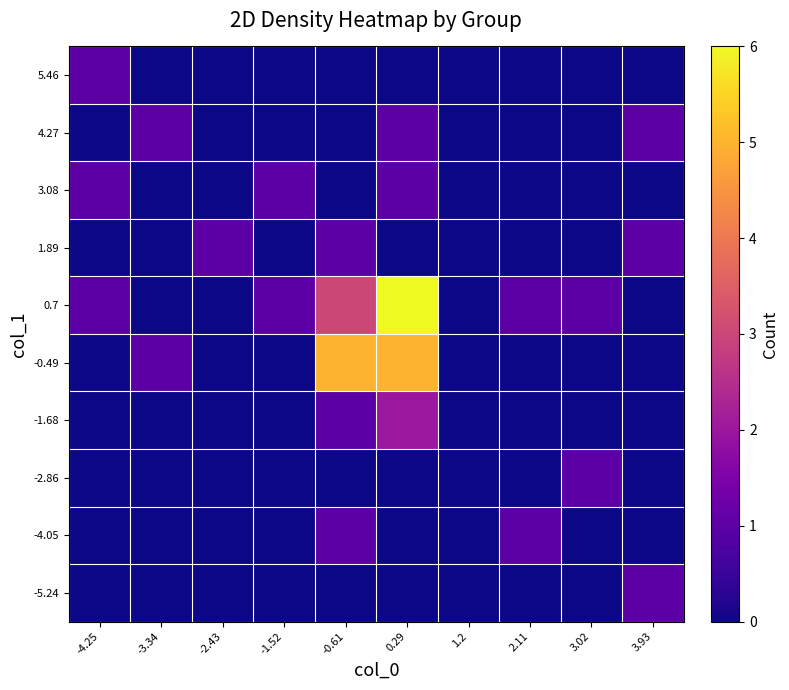

Reading left to right, what are all the values shown in this chart?

-5.24: -4.25=0	-3.34=0	-2.43=0	-1.52=0	-0.61=0	0.29=0	1.2=0	2.11=0	3.02=0	3.93=1
-4.05: -4.25=0	-3.34=0	-2.43=0	-1.52=0	-0.61=1	0.29=0	1.2=0	2.11=1	3.02=0	3.93=0
-2.86: -4.25=0	-3.34=0	-2.43=0	-1.52=0	-0.61=0	0.29=0	1.2=0	2.11=0	3.02=1	3.93=0
-1.68: -4.25=0	-3.34=0	-2.43=0	-1.52=0	-0.61=1	0.29=2	1.2=0	2.11=0	3.02=0	3.93=0
-0.49: -4.25=0	-3.34=1	-2.43=0	-1.52=0	-0.61=5	0.29=5	1.2=0	2.11=0	3.02=0	3.93=0
0.7: -4.25=1	-3.34=0	-2.43=0	-1.52=1	-0.61=3	0.29=6	1.2=0	2.11=1	3.02=1	3.93=0
1.89: -4.25=0	-3.34=0	-2.43=1	-1.52=0	-0.61=1	0.29=0	1.2=0	2.11=0	3.02=0	3.93=1
3.08: -4.25=1	-3.34=0	-2.43=0	-1.52=1	-0.61=0	0.29=1	1.2=0	2.11=0	3.02=0	3.93=0
4.27: -4.25=0	-3.34=1	-2.43=0	-1.52=0	-0.61=0	0.29=1	1.2=0	2.11=0	3.02=0	3.93=1
5.46: -4.25=1	-3.34=0	-2.43=0	-1.52=0	-0.61=0	0.29=0	1.2=0	2.11=0	3.02=0	3.93=0